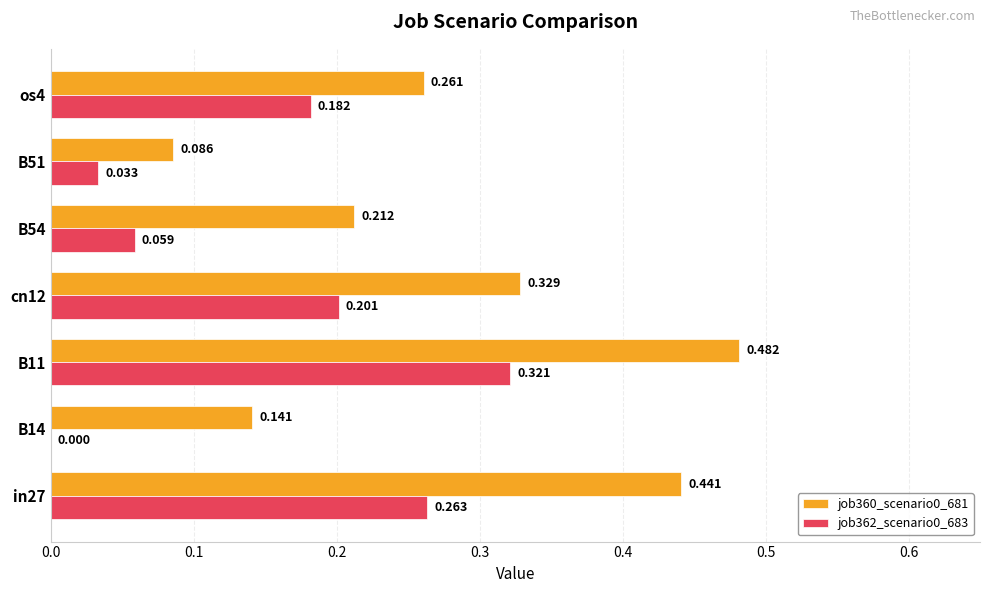

How many categories are shown in the chart?

7